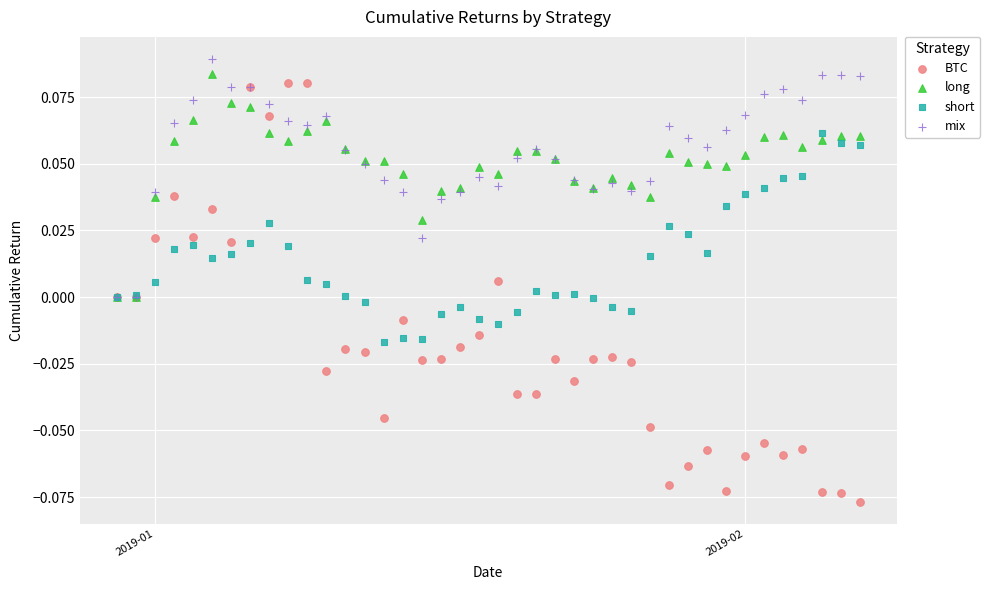

What are all the series names shown in the legend?

BTC, long, short, mix